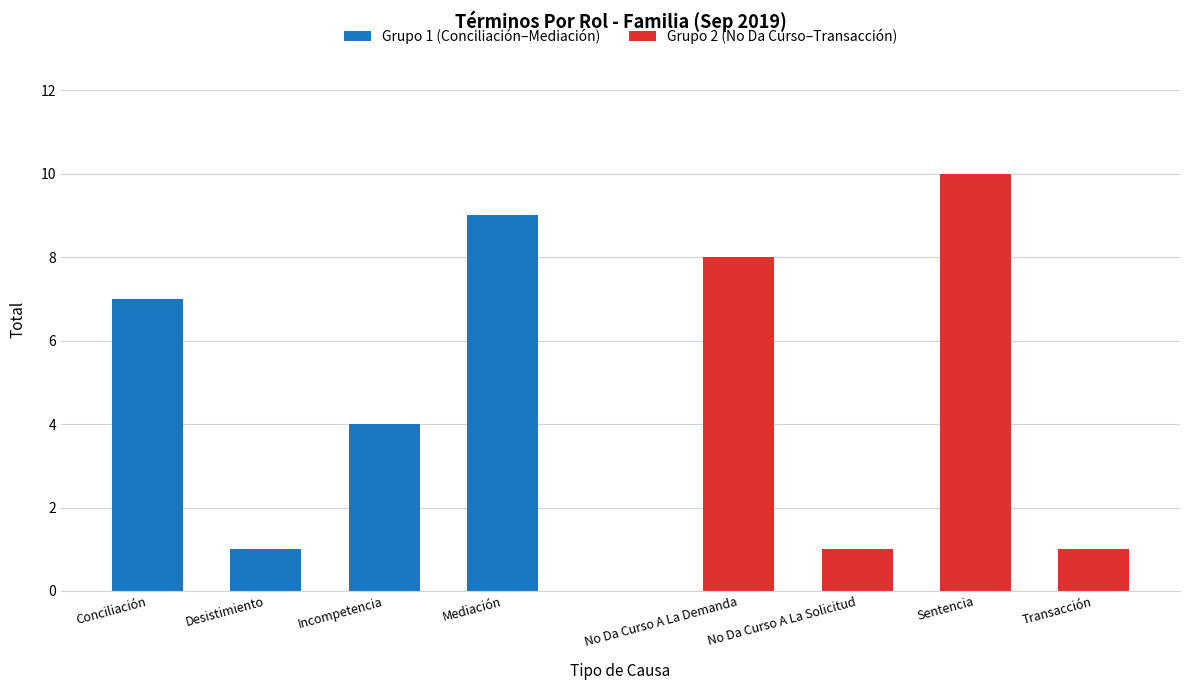

Between Desistimiento and Mediación, which series saw the biggest shift?

Grupo 1 (Conciliación–Mediación)